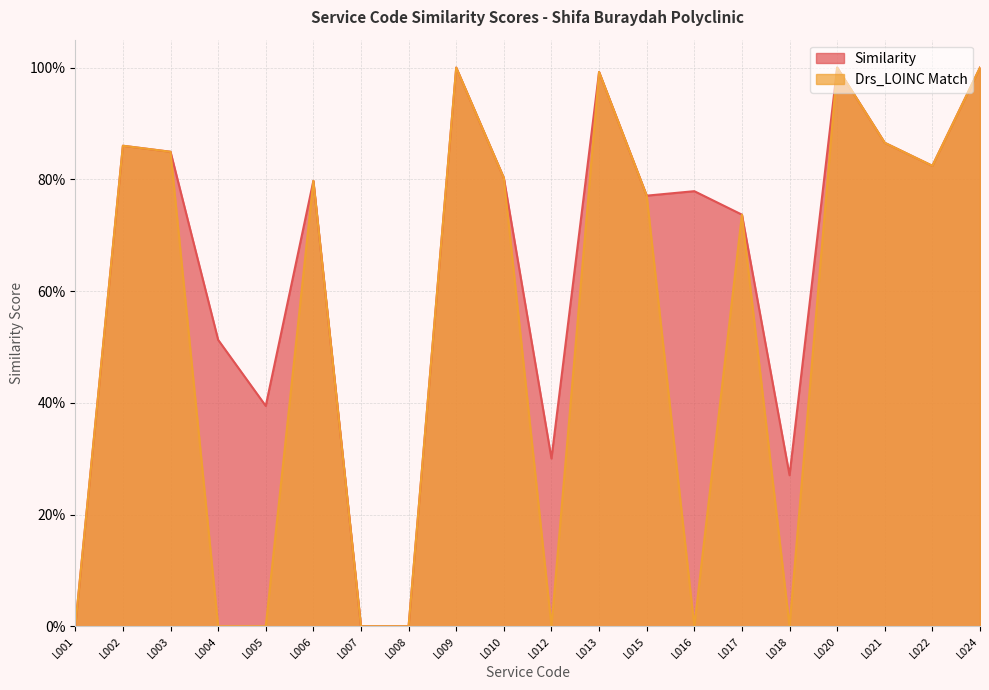

Is it true that Similarity equals 0.4 at L008?

False